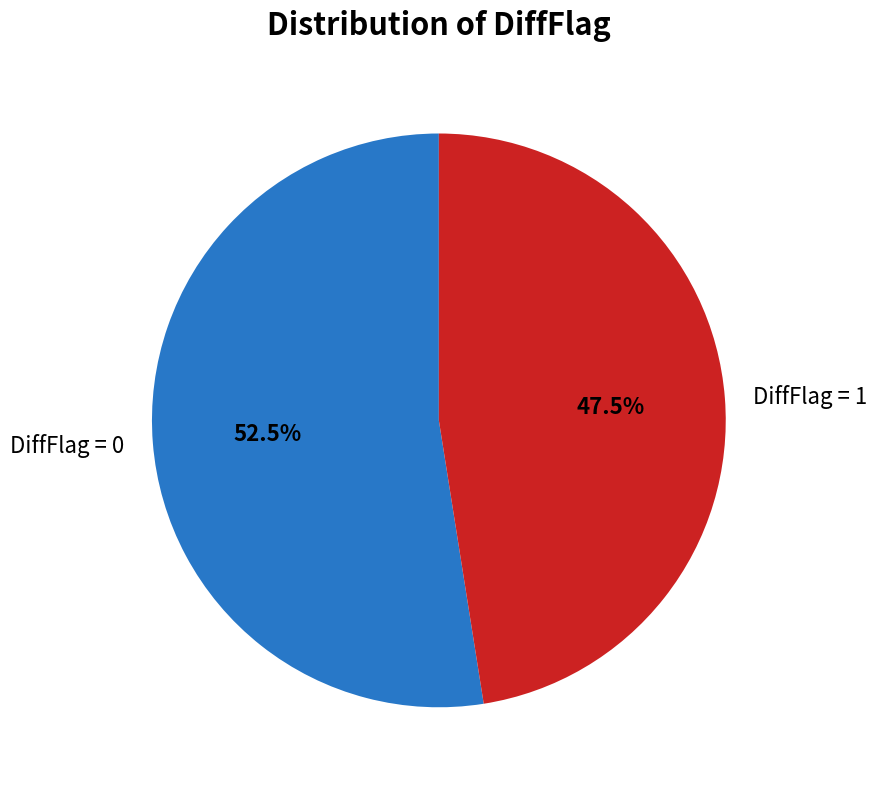

How many segments does this pie chart have?

2